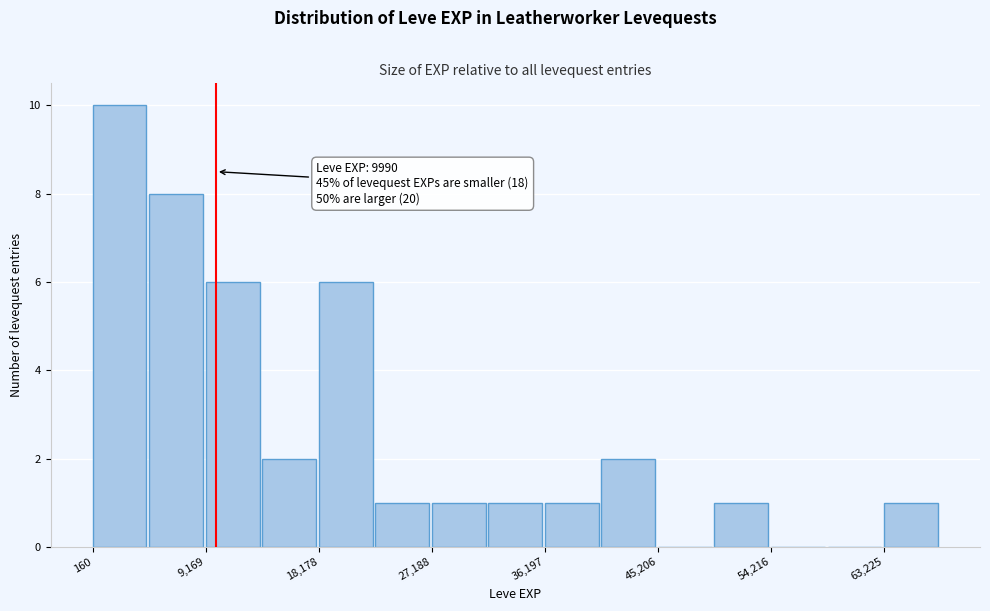

Which range on the x-axis has the tallest bar?

0 to 5000